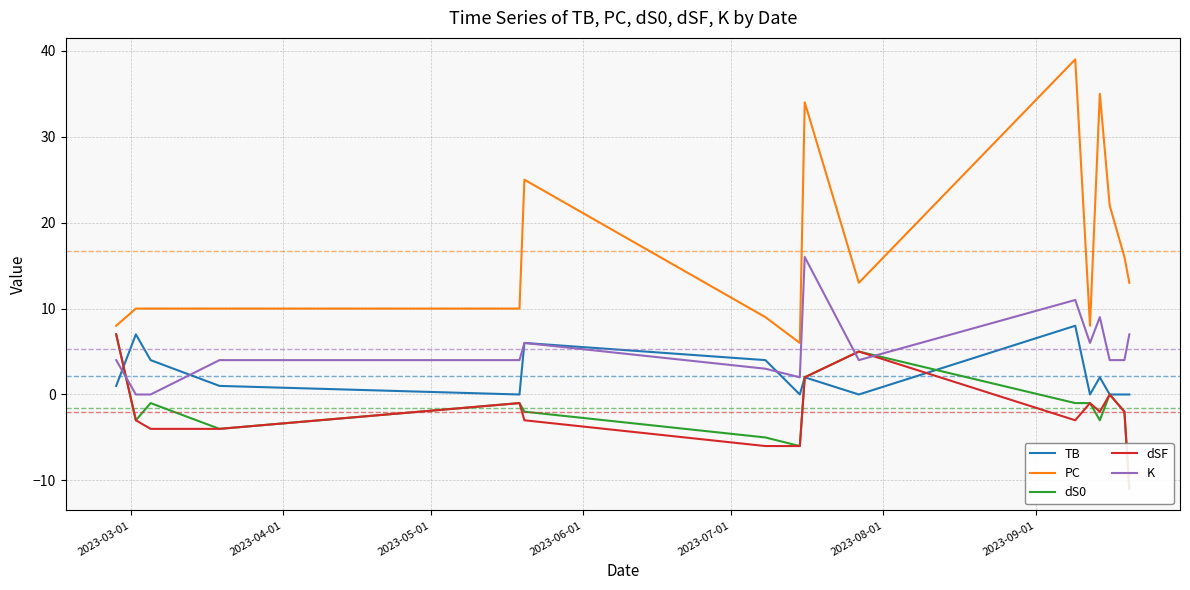

True or false: PC and K cross at least once.

False